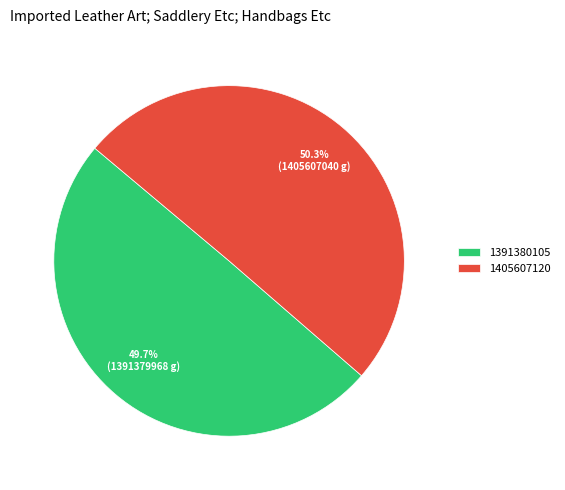

Which has a higher value, 1405607120 or 1391380105?

1405607120